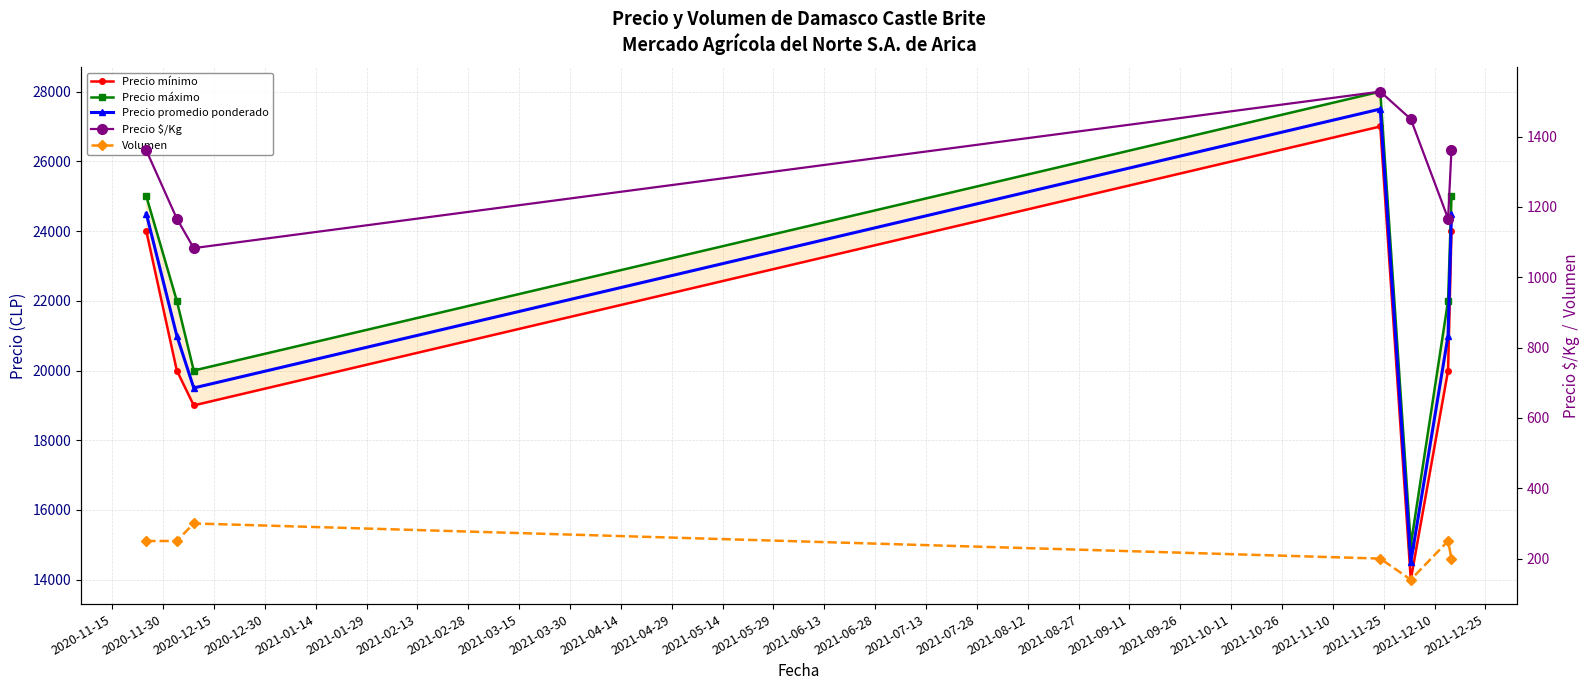

True or false: Volumen and Precio $/Kg intersect in this chart.

False